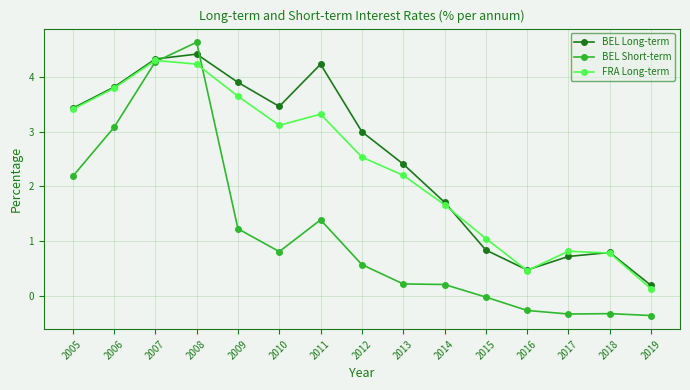

At which label is FRA Long-term closest to 2?

2013